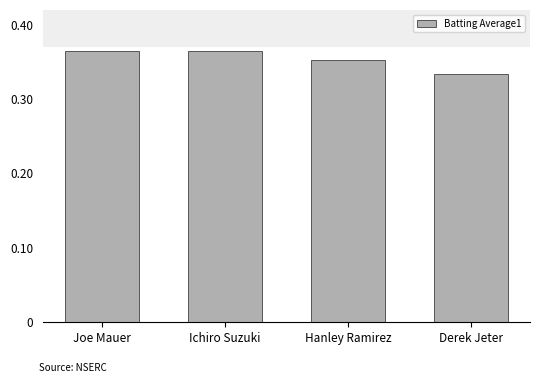

Are the bars grouped side by side (vs. stacked)?

No